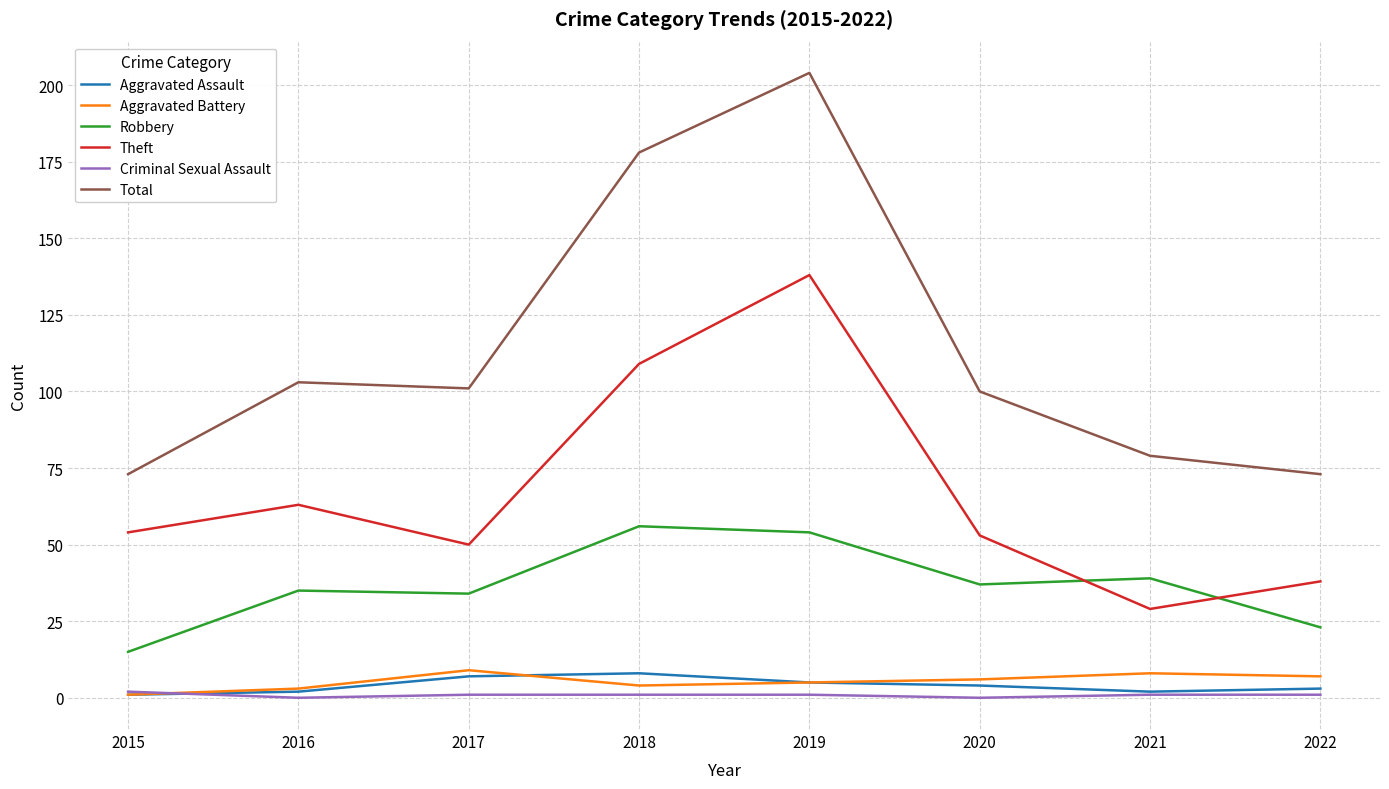

What is the maximum value shown in the chart?

204